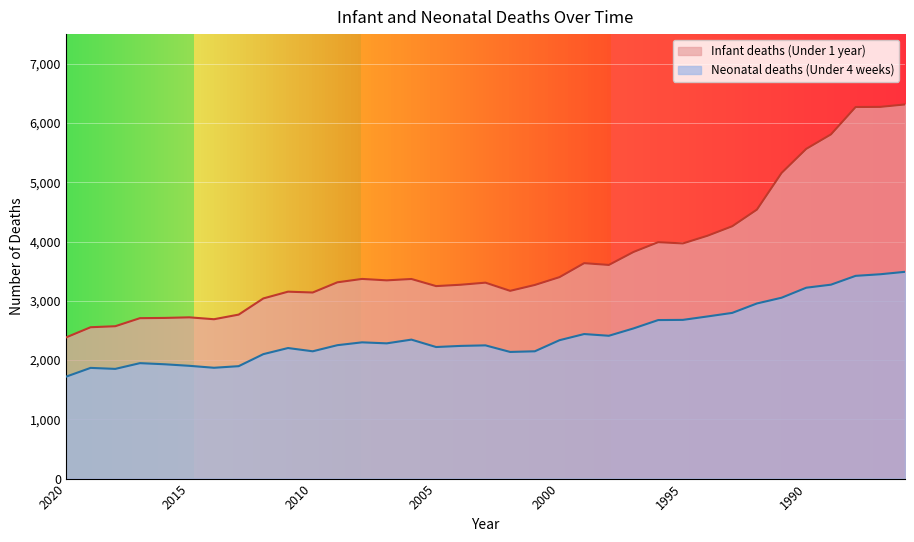

What is the value of the Infant deaths (Under 1 year) point at the 18th from the left?

3306